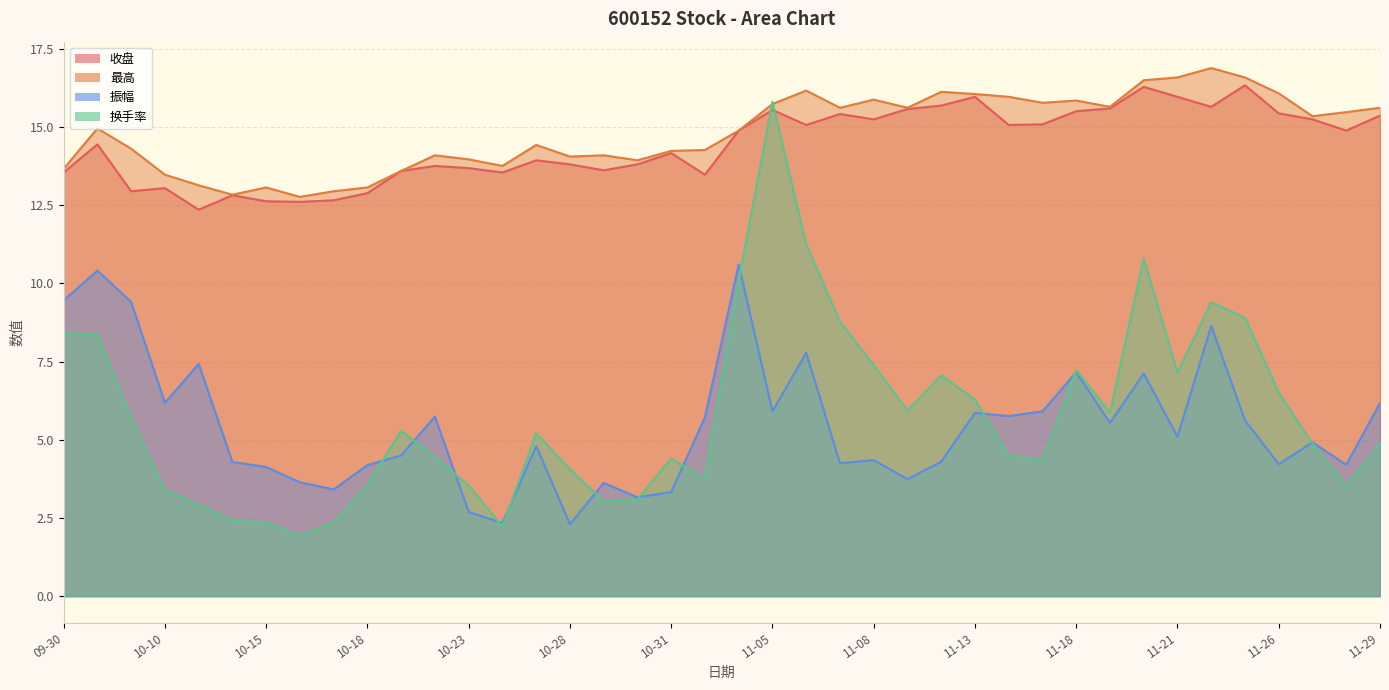

True or false: 收盘 and 最高 intersect in this chart.

False